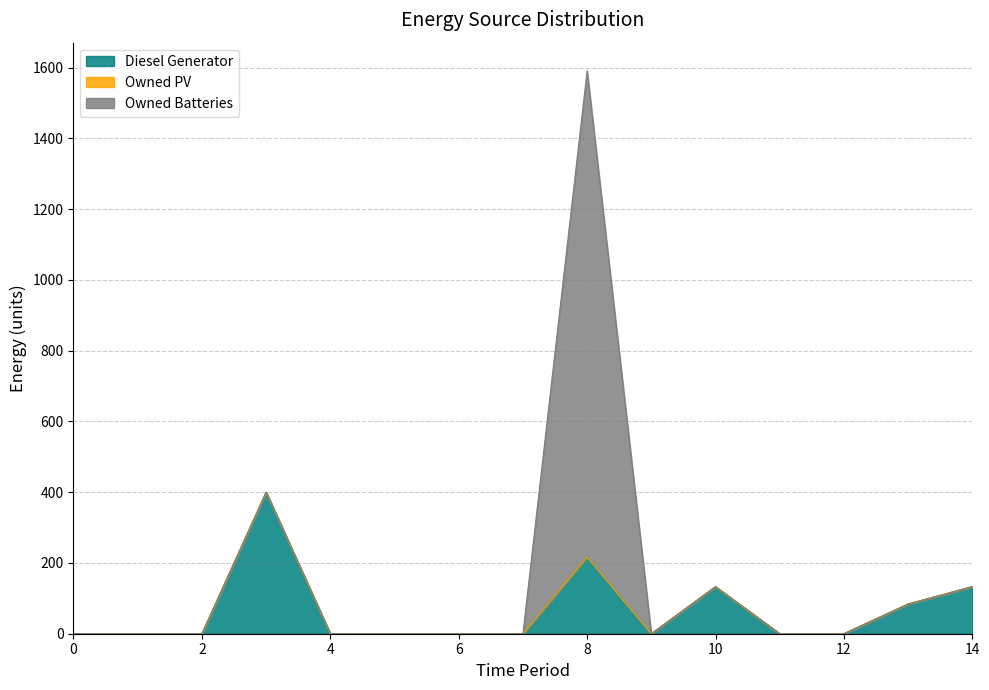

Does the chart have visible grid lines?

Yes